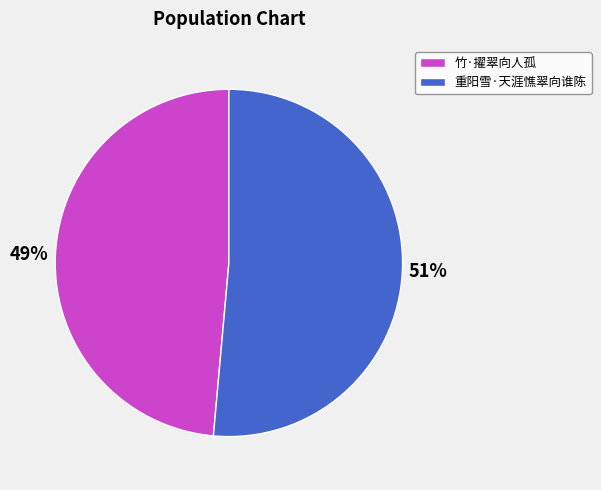

Is it true that 竹·擢翠向人孤 is 42% of the pie?

False